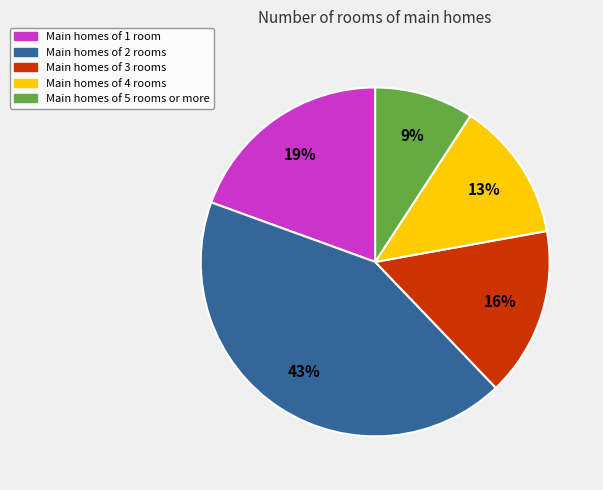

What is the smallest slice in the pie chart?

Main homes of 5 rooms or more